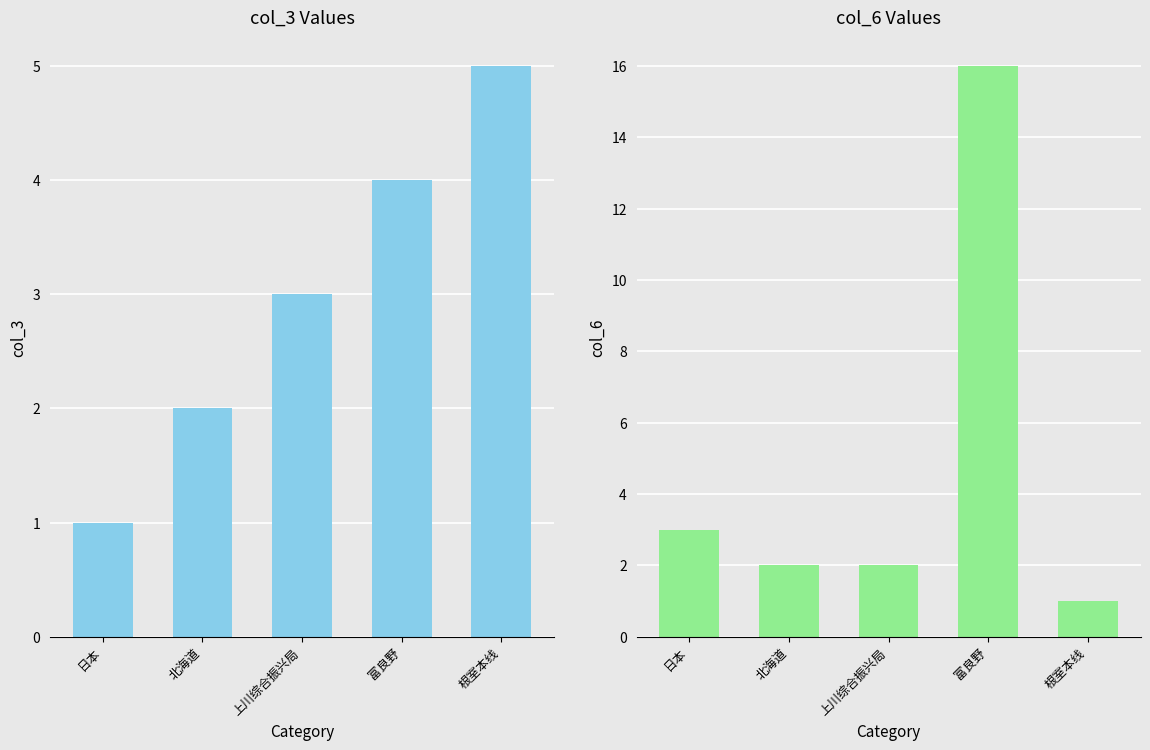

Which series has the widest spread of values?

col_6